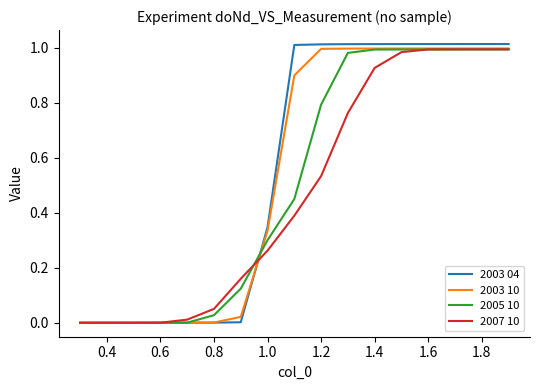

Rank the series by their average value, from highest to lowest.

2003 04, 2003 10, 2005 10, 2007 10